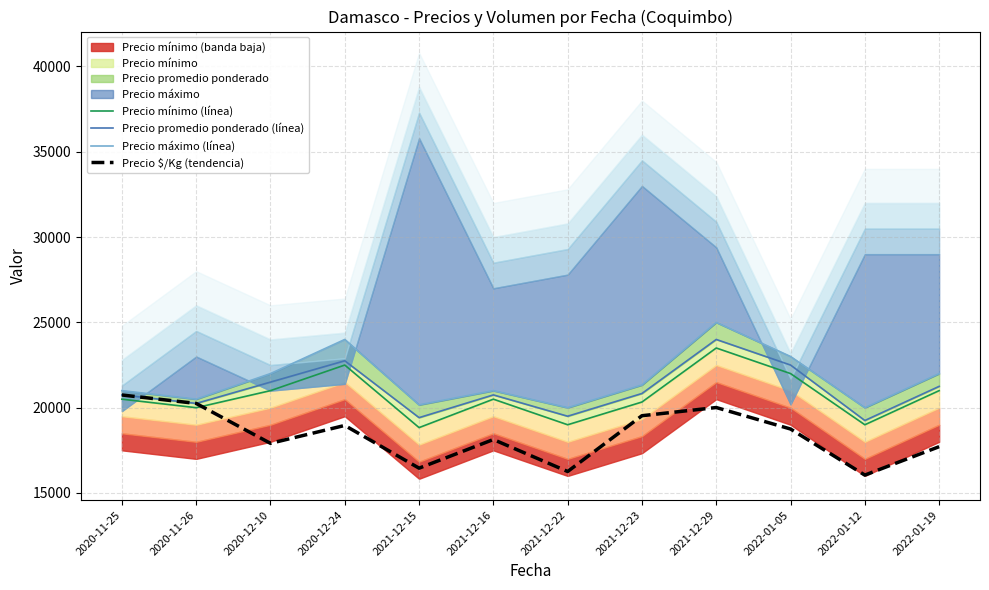

How many data points does each series have?

12